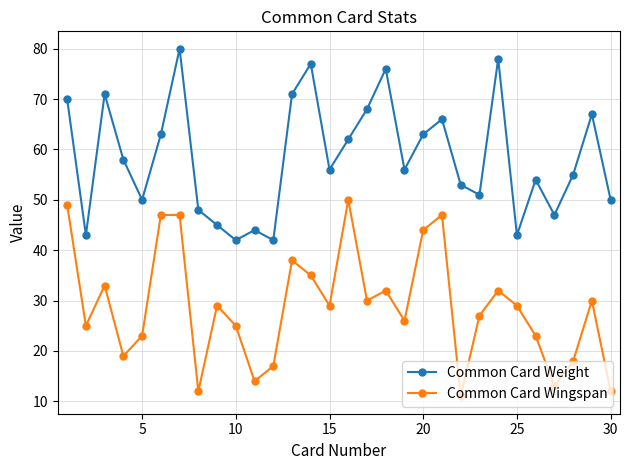

Rank the series by their maximum value, from highest to lowest.

Common Card Weight, Common Card Wingspan